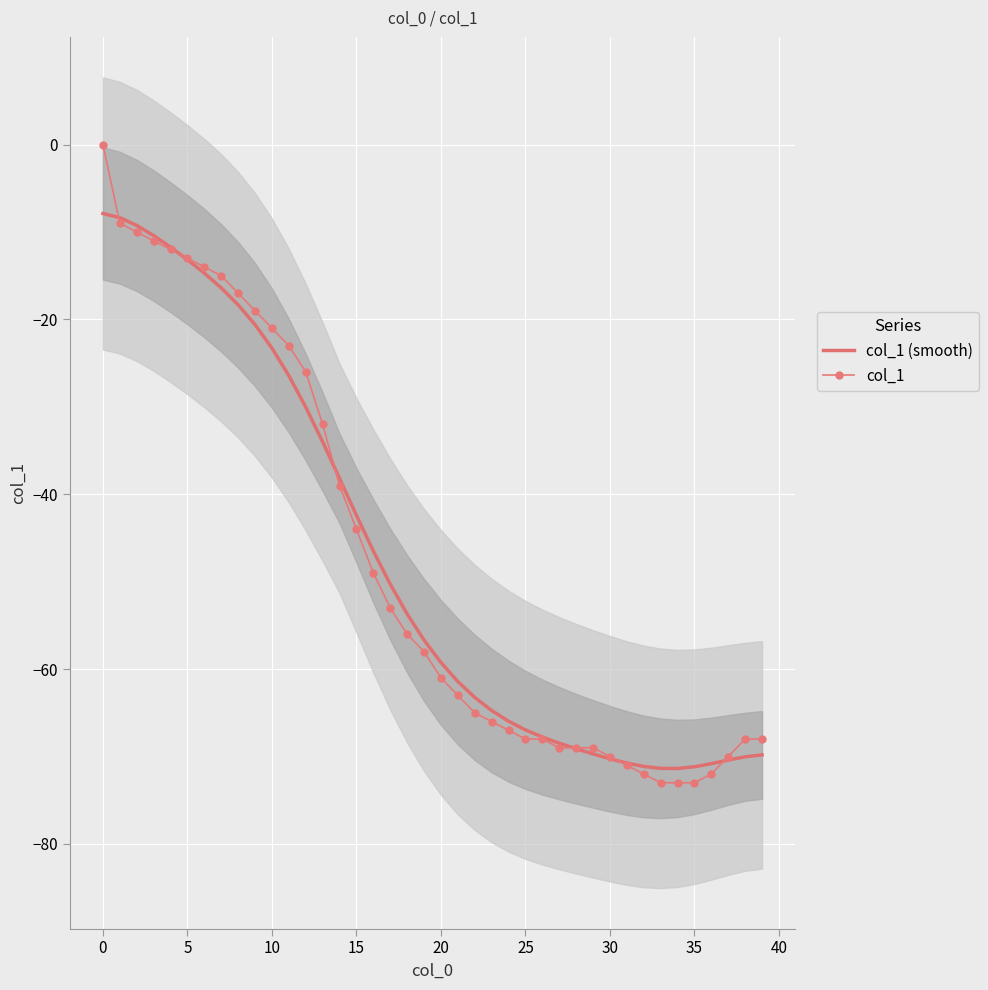

Which series has the largest total across all categories?

col_1 (smooth)